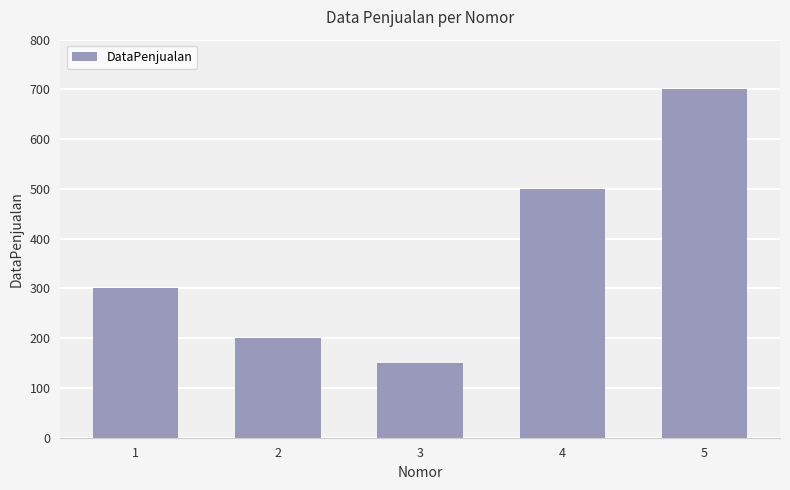

Rank the categories by value from highest to lowest.

5, 4, 1, 2, 3